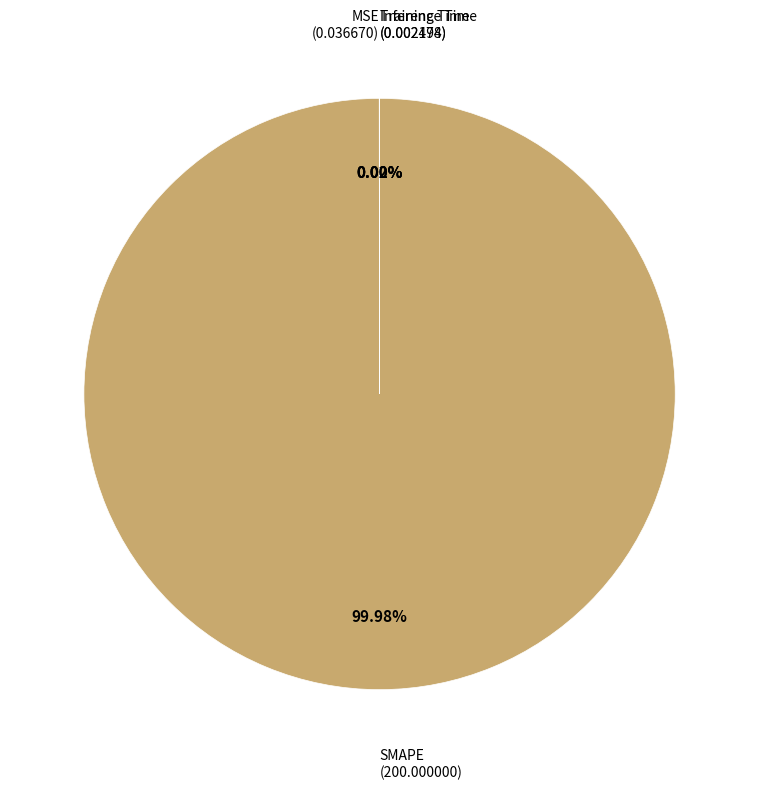

Does any single category account for the majority?

Yes